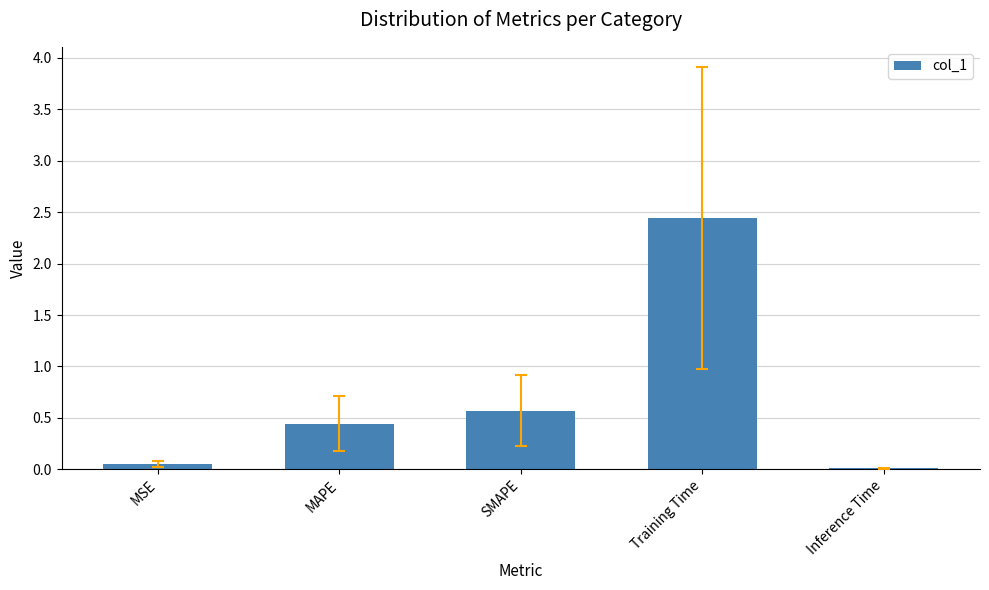

Which label corresponds to the largest value in the chart?

Training Time